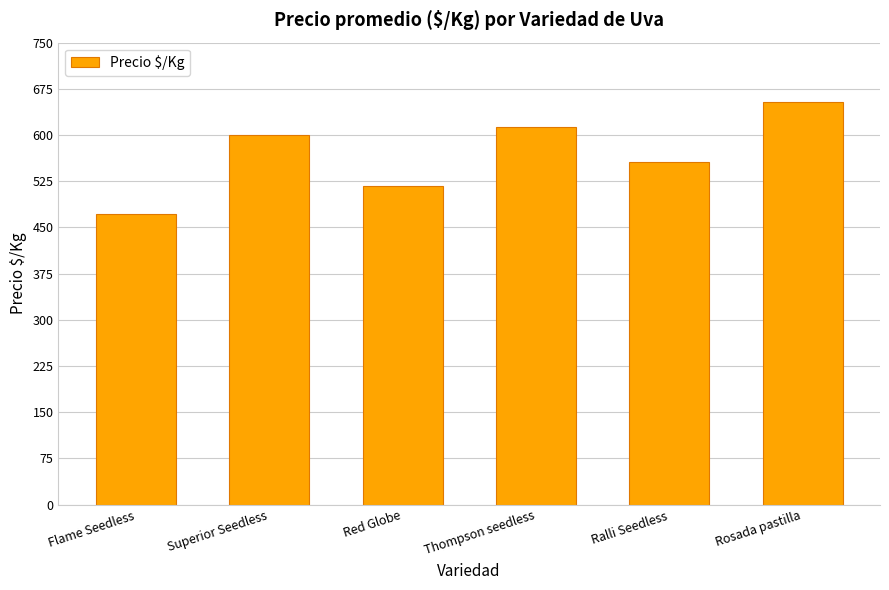

Where is the data nearest to the value 562?

Ralli Seedless